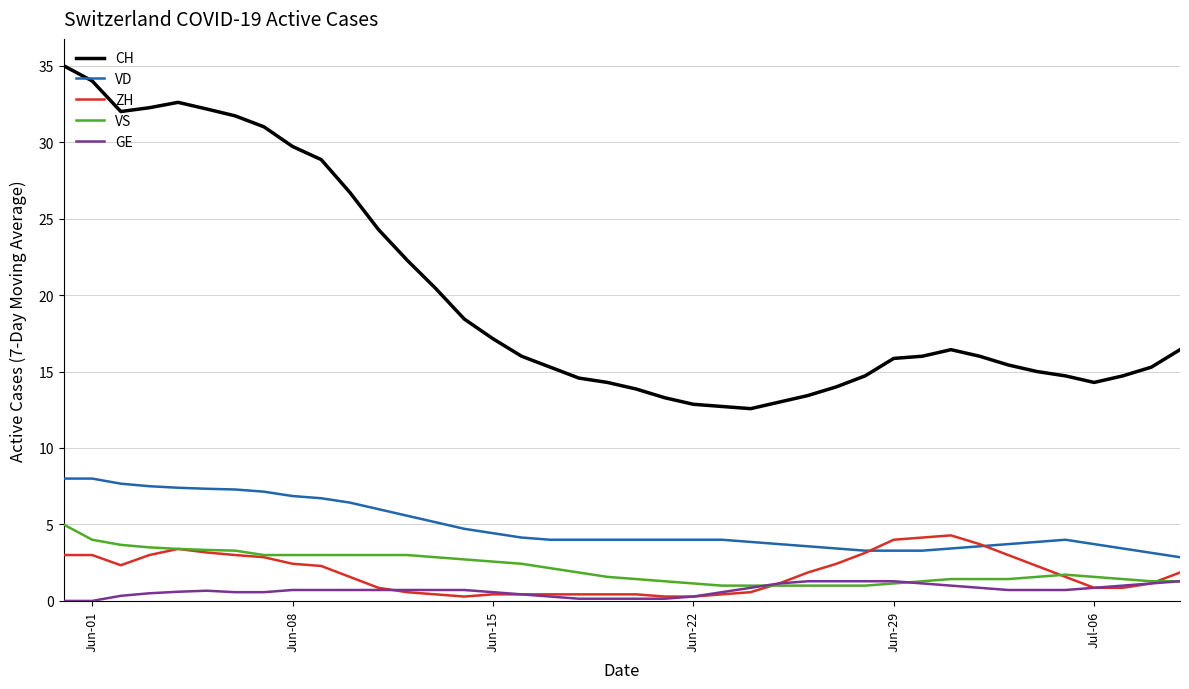

What is the maximum value shown in the chart?

35.0